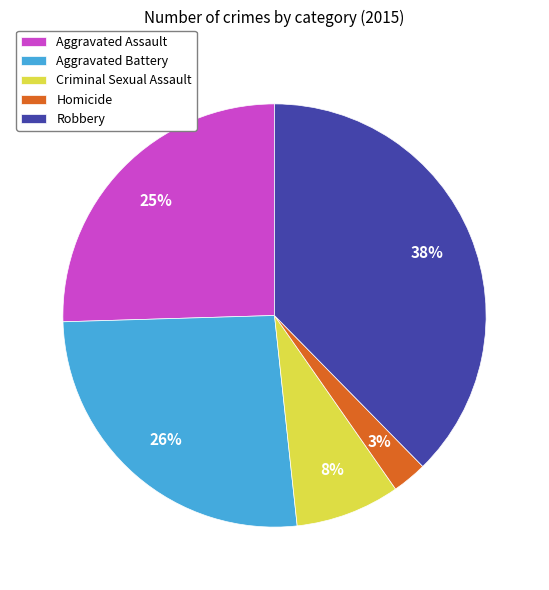

The Homicide slice represents 8% of the pie. True or false?

False